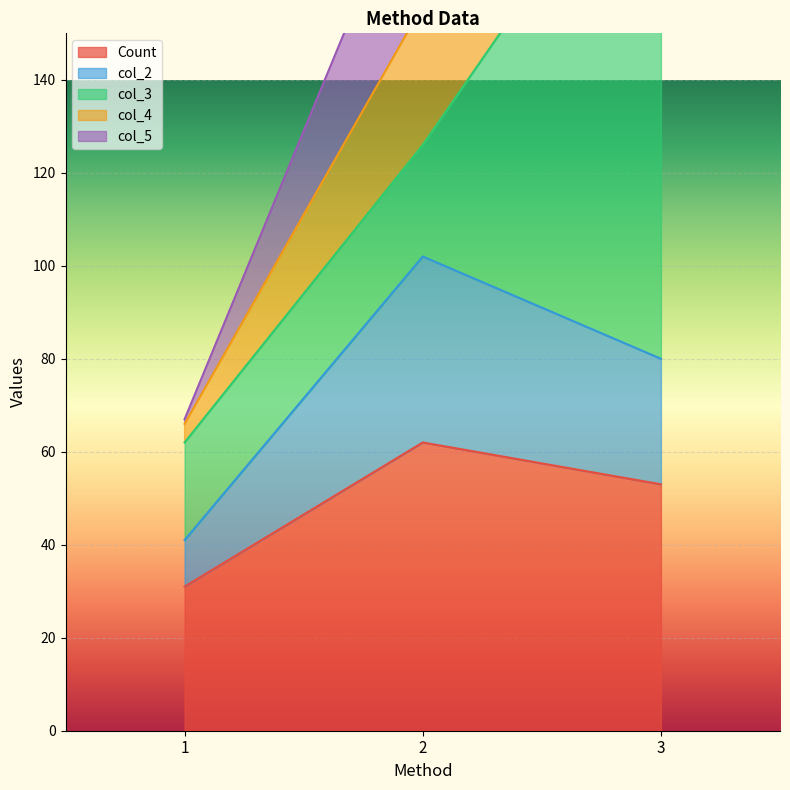

The col_4 series shows 156 at 2. True or false?

True